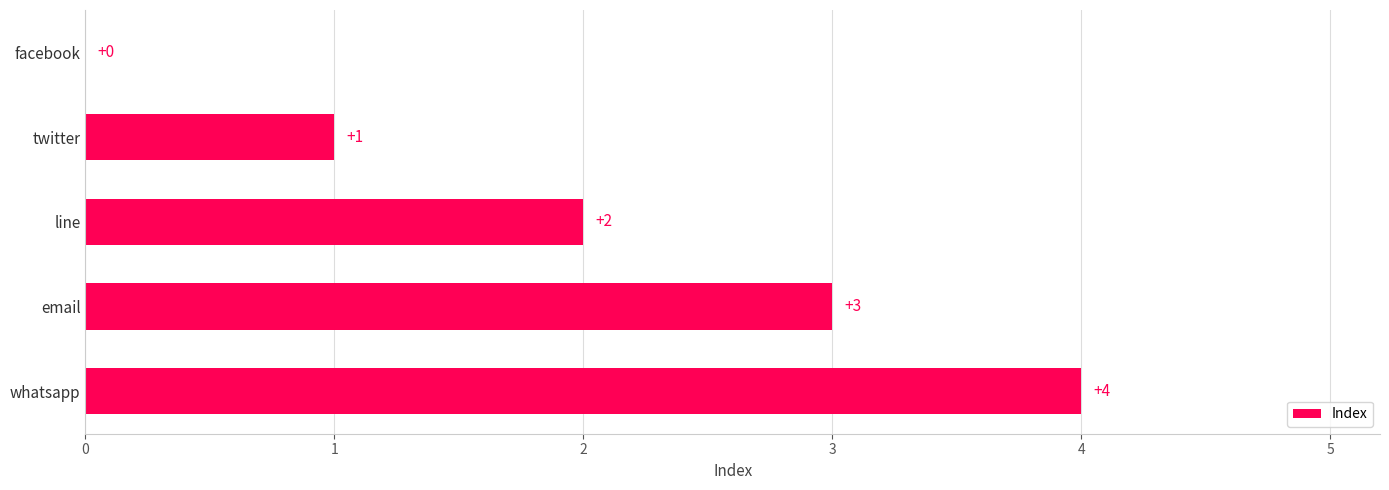

Are the bars horizontal?

Yes